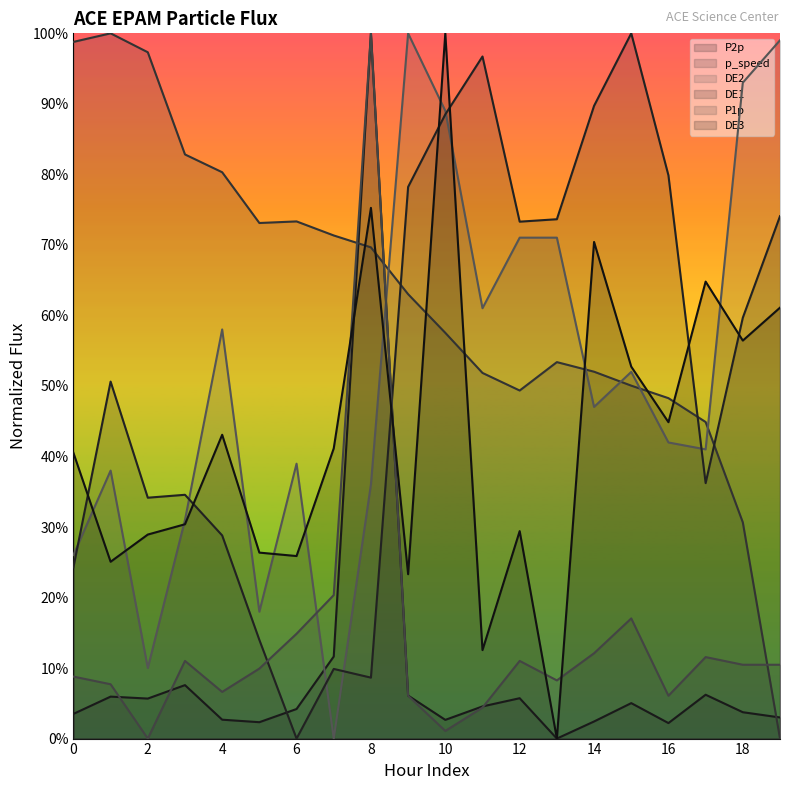

Does the chart have visible grid lines?

No